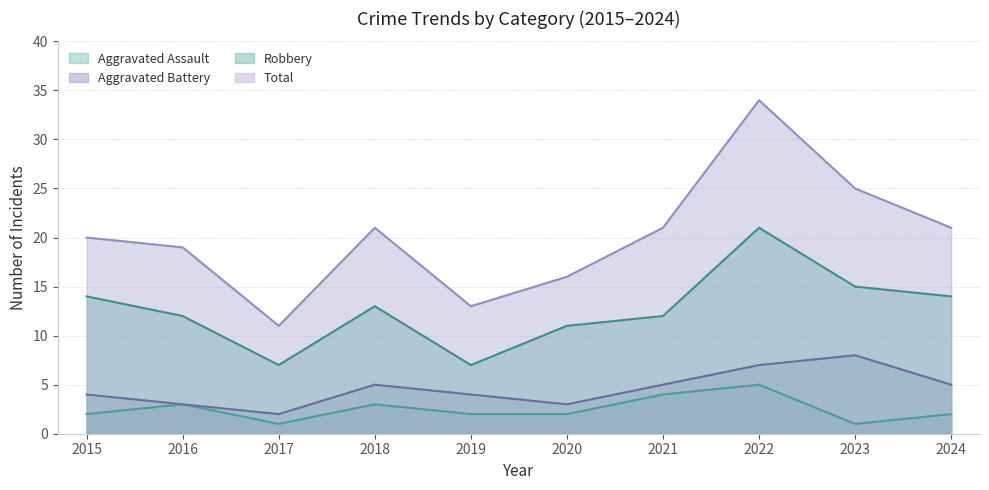

True or false: Aggravated Assault has a value of 1 at 2017.

True